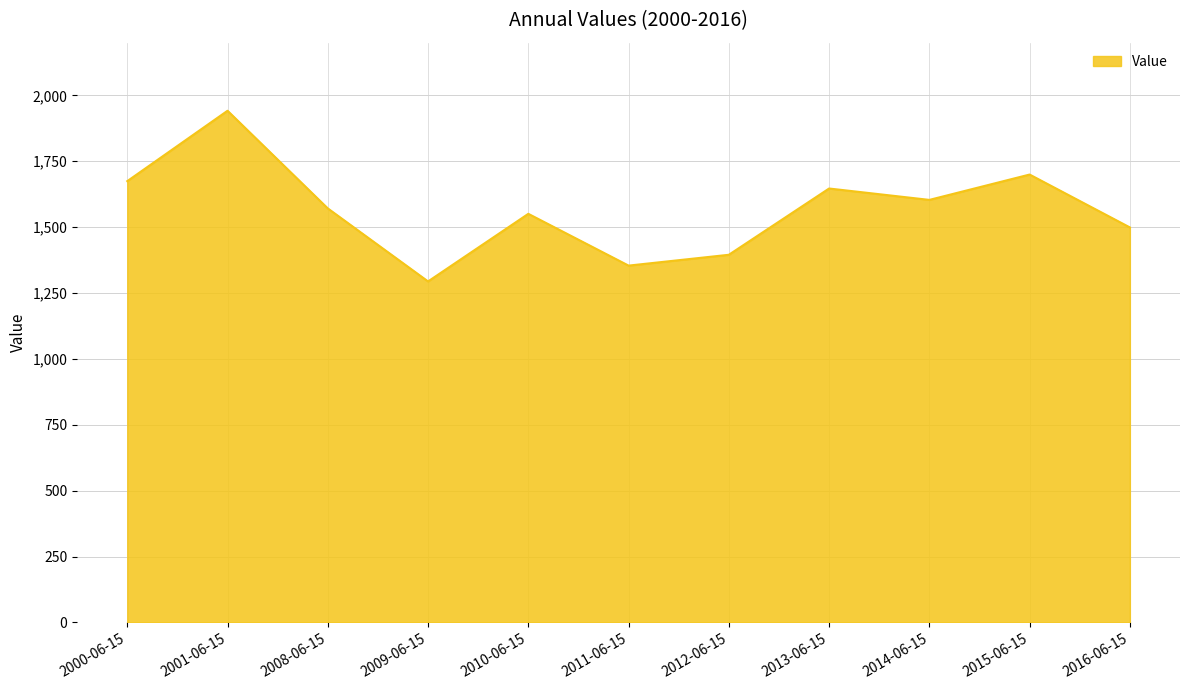

How many lines are shown in the chart?

1